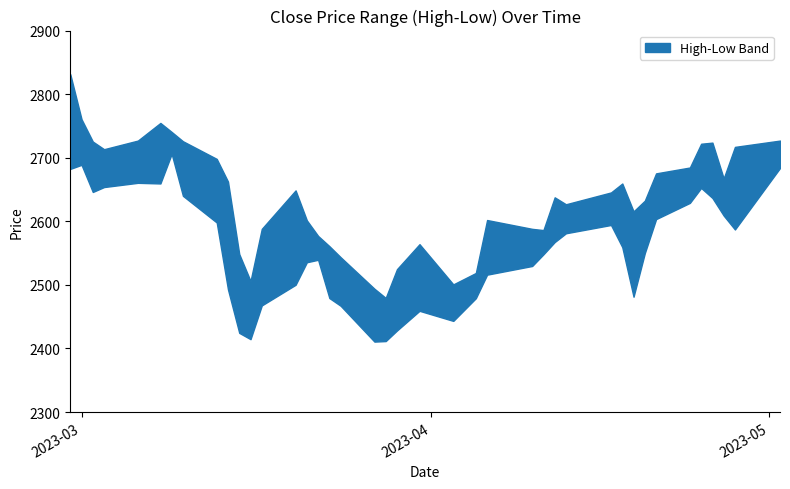

Which category has the highest value in the Low series?

2023-03-09